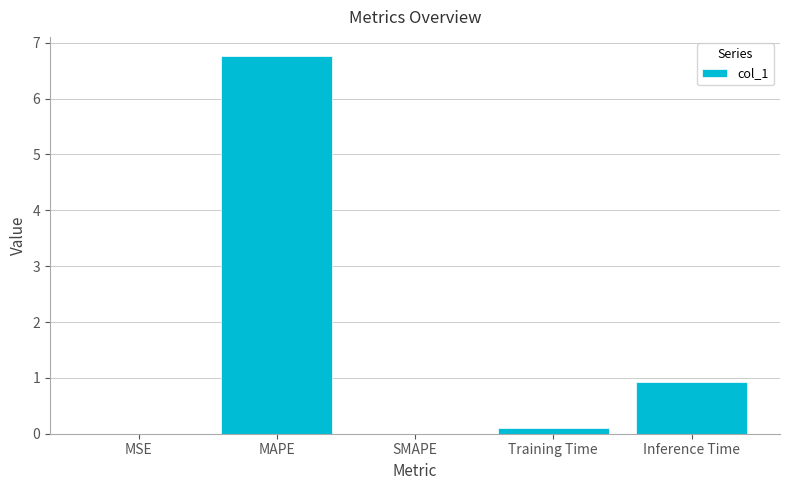

Are the bars horizontal?

No